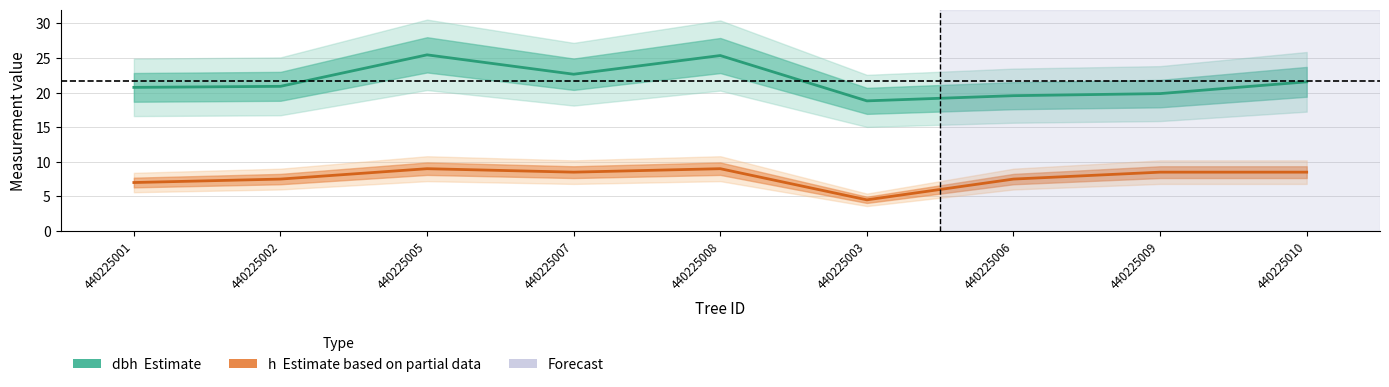

What is the value of the h (Estimate based on partial data) point at the 8th from the left?

8.5